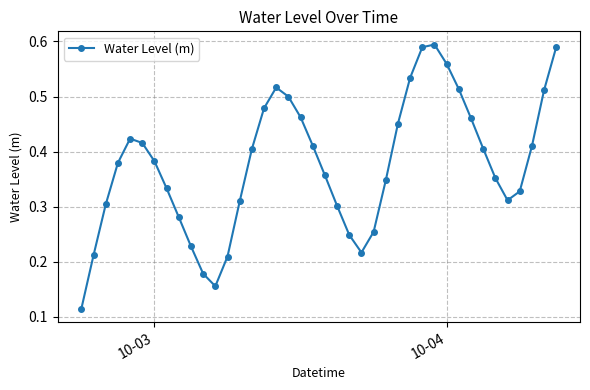

How many lines are shown in the chart?

1